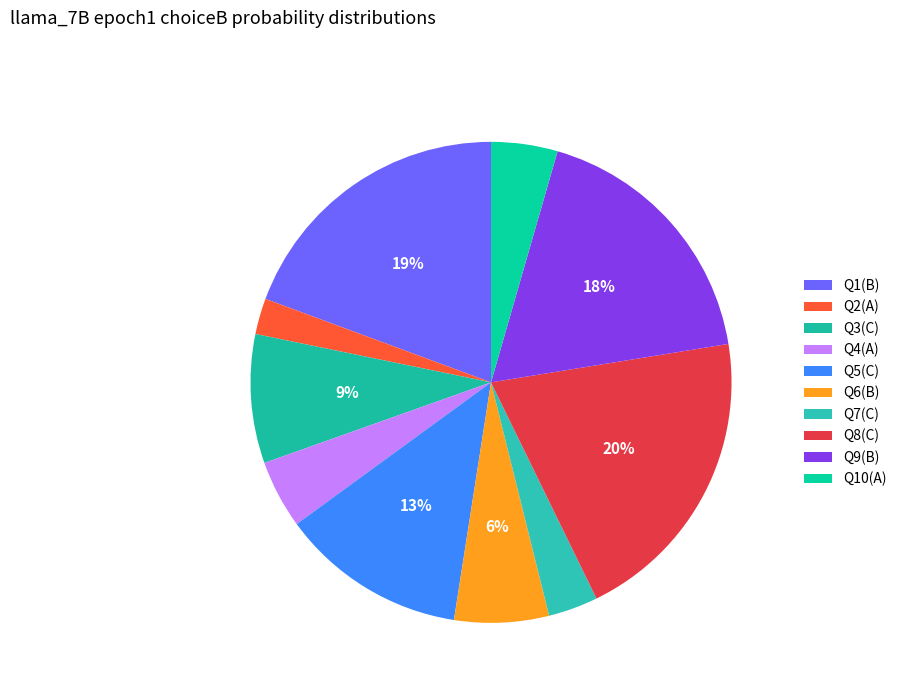

To the nearest percent, what is the difference between the largest and smallest slice percentages?

18%